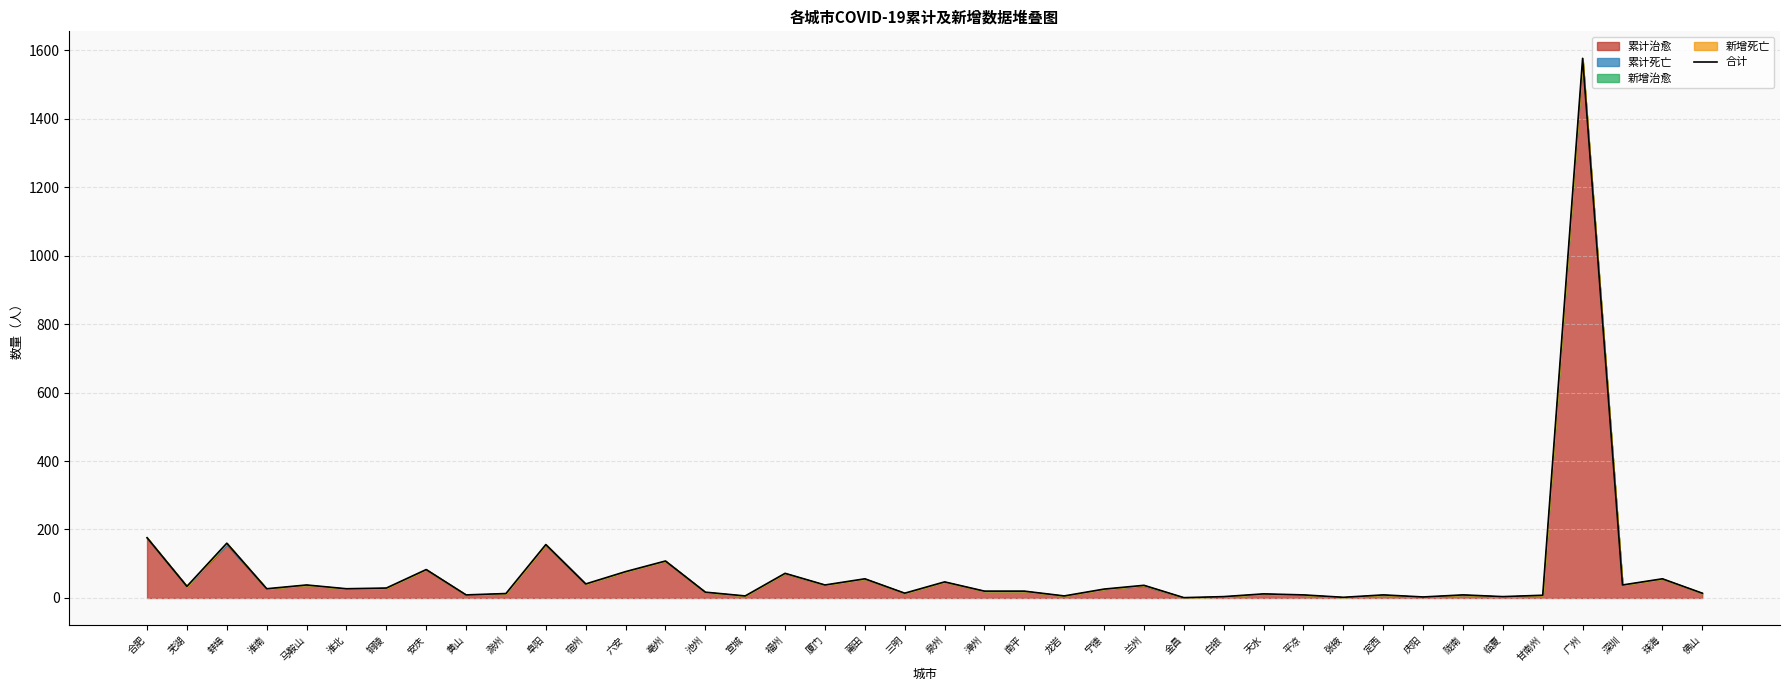

Rank the categories by value from highest to lowest.

广州, 合肥, 蚌埠, 阜阳, 亳州, 安庆, 六安, 福州, 莆田, 珠海, 泉州, 宿州, 马鞍山, 厦门, 深圳, 兰州, 芜湖, 铜陵, 淮南, 淮北, 宁德, 漳州, 南平, 池州, 三明, 佛山, 滁州, 天水, 黄山, 平凉, 定西, 陇南, 甘南州, 宣城, 龙岩, 白银, 临夏, 庆阳, 张掖, 金昌